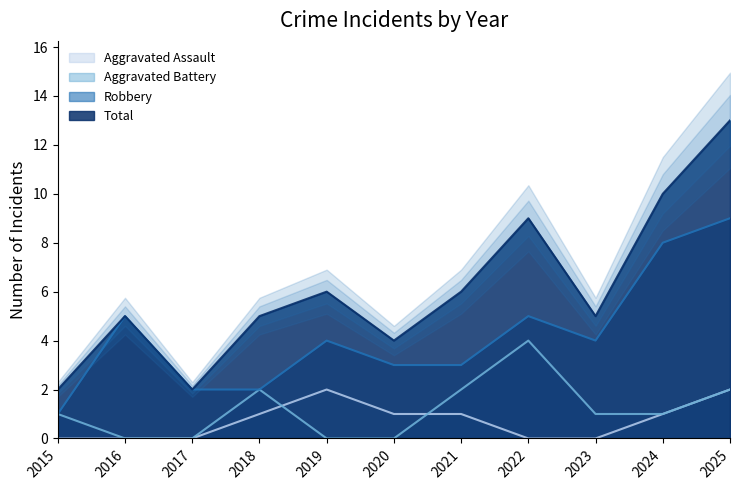

What is the total value across all series at 2021?

12